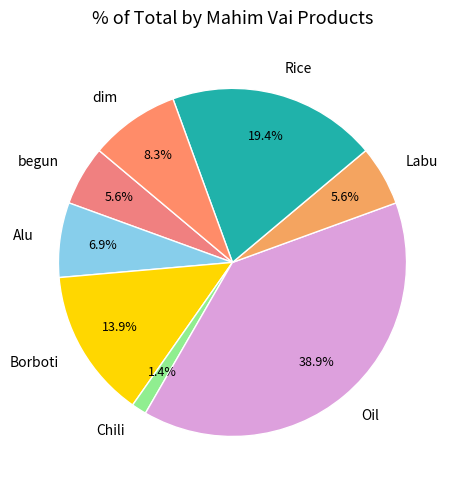

What portion of the pie excludes Labu?

94.4%